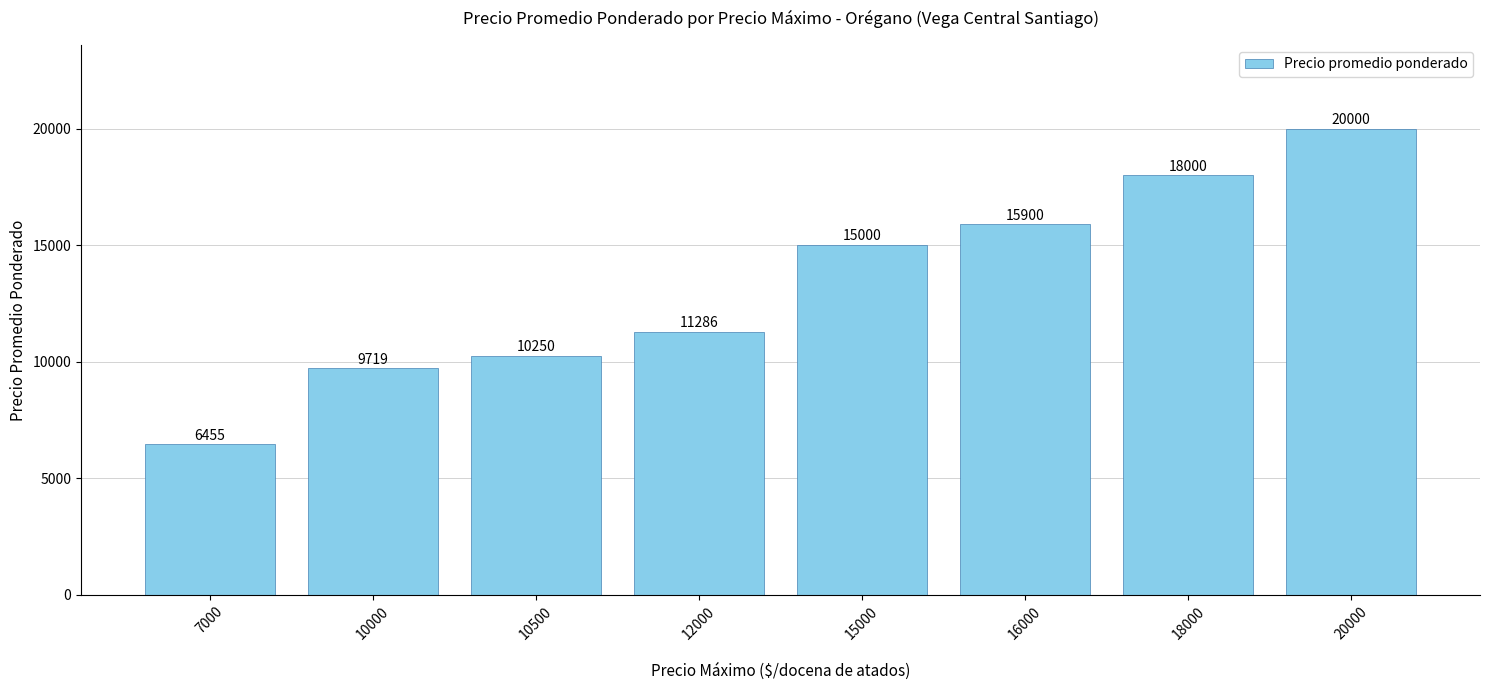

Rank the categories by value from lowest to highest.

7000, 10000, 10500, 12000, 15000, 16000, 18000, 20000